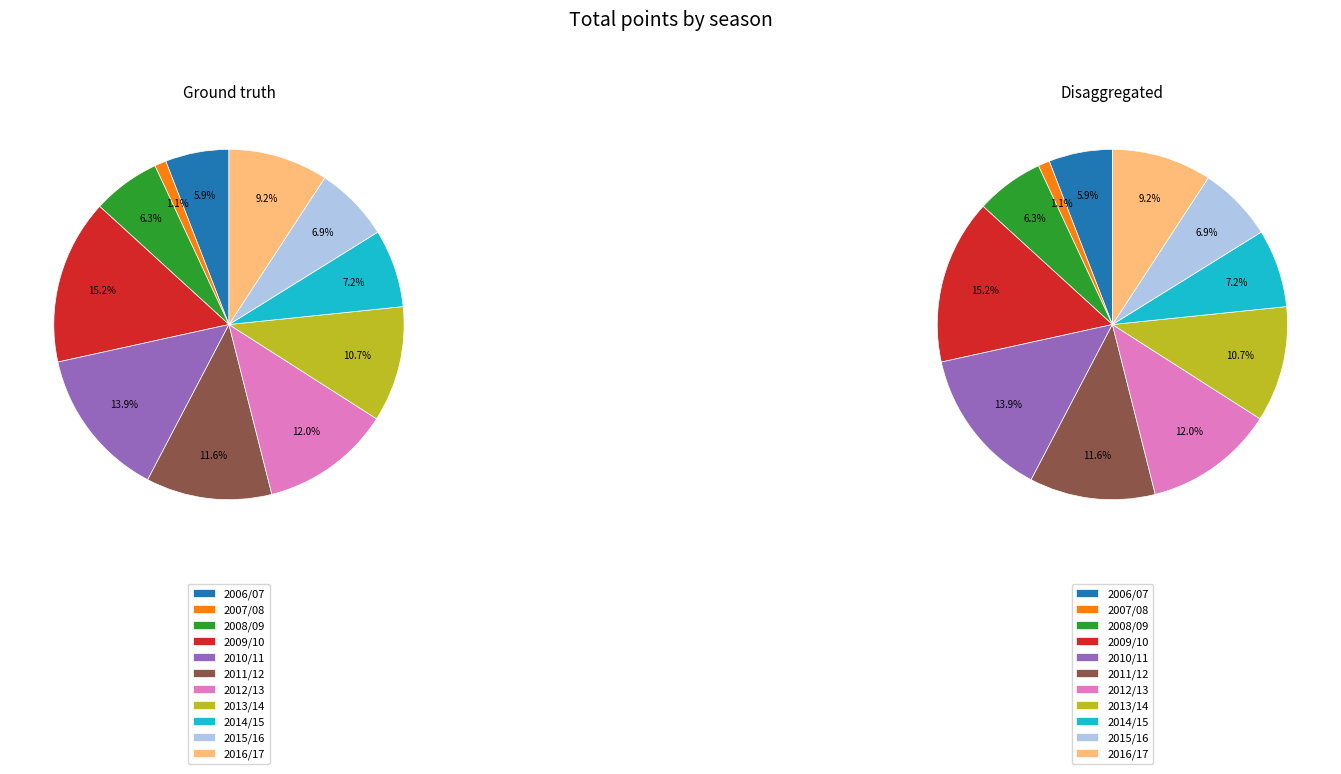

Which category has the biggest portion of the pie?

2009/10